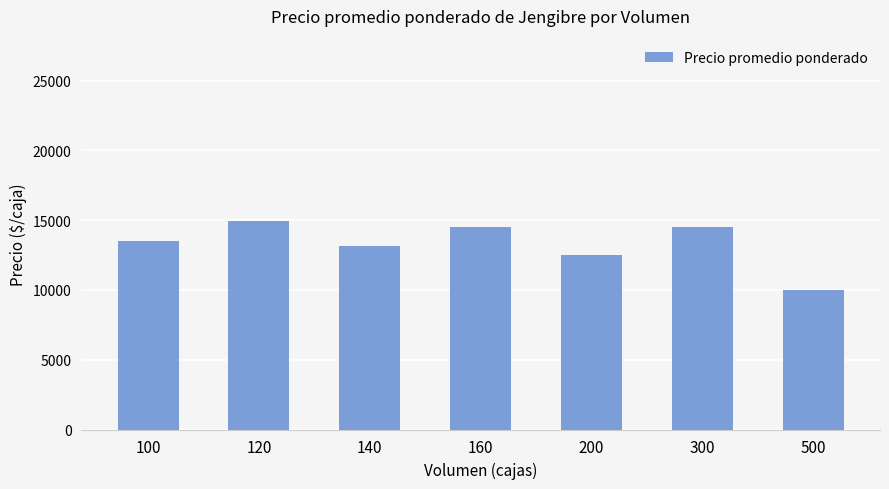

Reading left to right, list all the values displayed in this chart.

13500	14917	13125	14500	12500	14500	10000